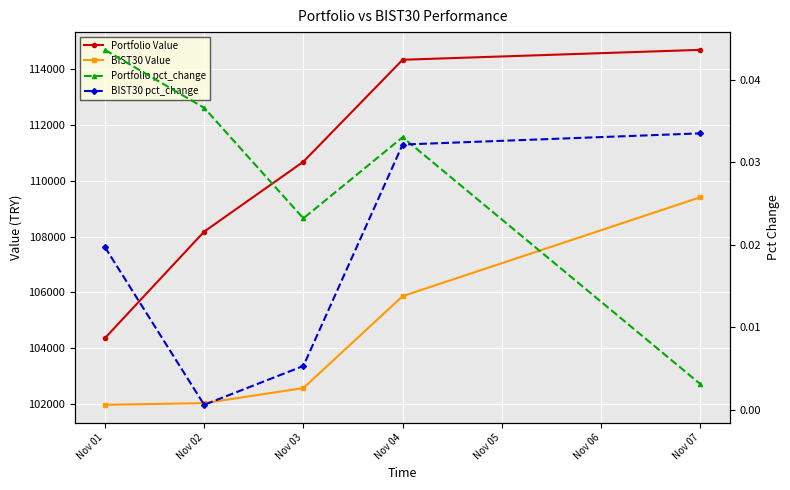

Which category has the lowest value in the Portfolio Value series?

Nov 01